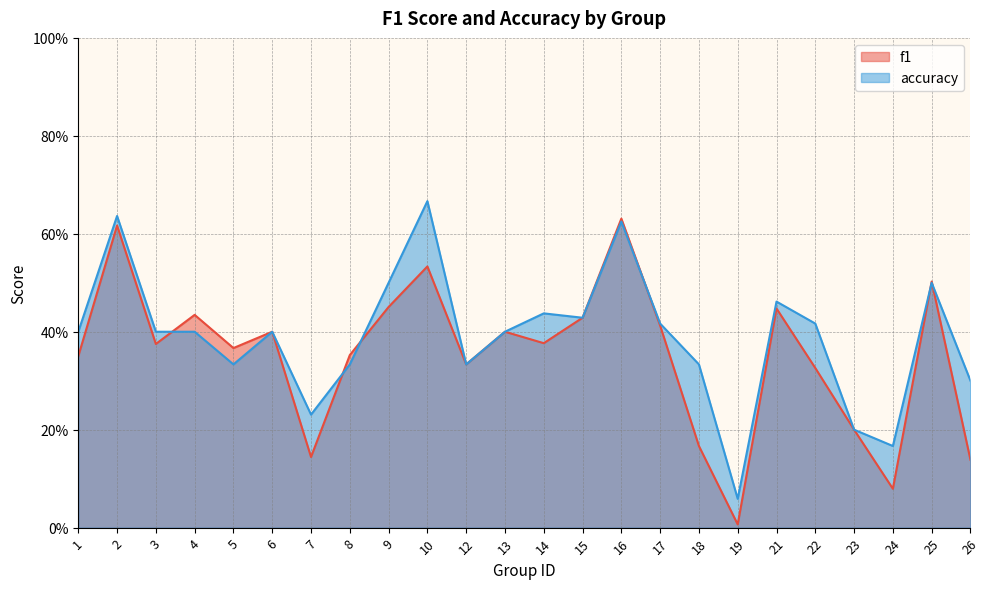

Is the value of f1 at 26 greater than the value of accuracy at 21?

No